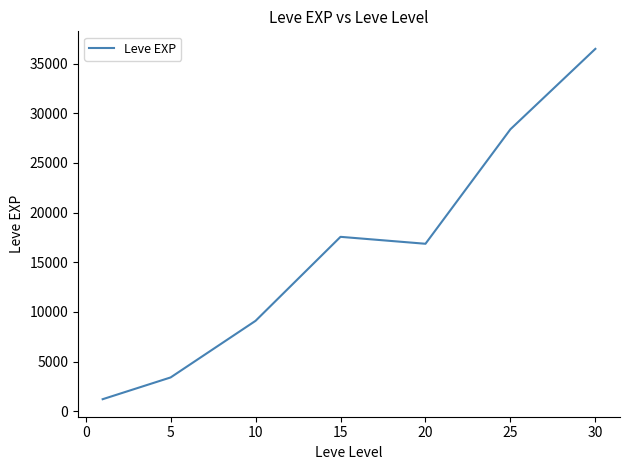

What is the smallest value displayed?

1213.3